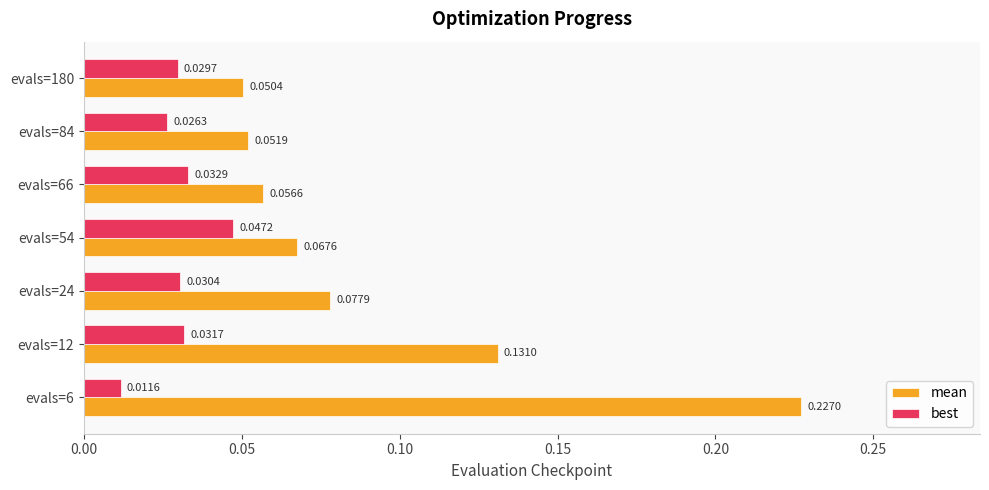

Which series has the widest spread of values?

mean